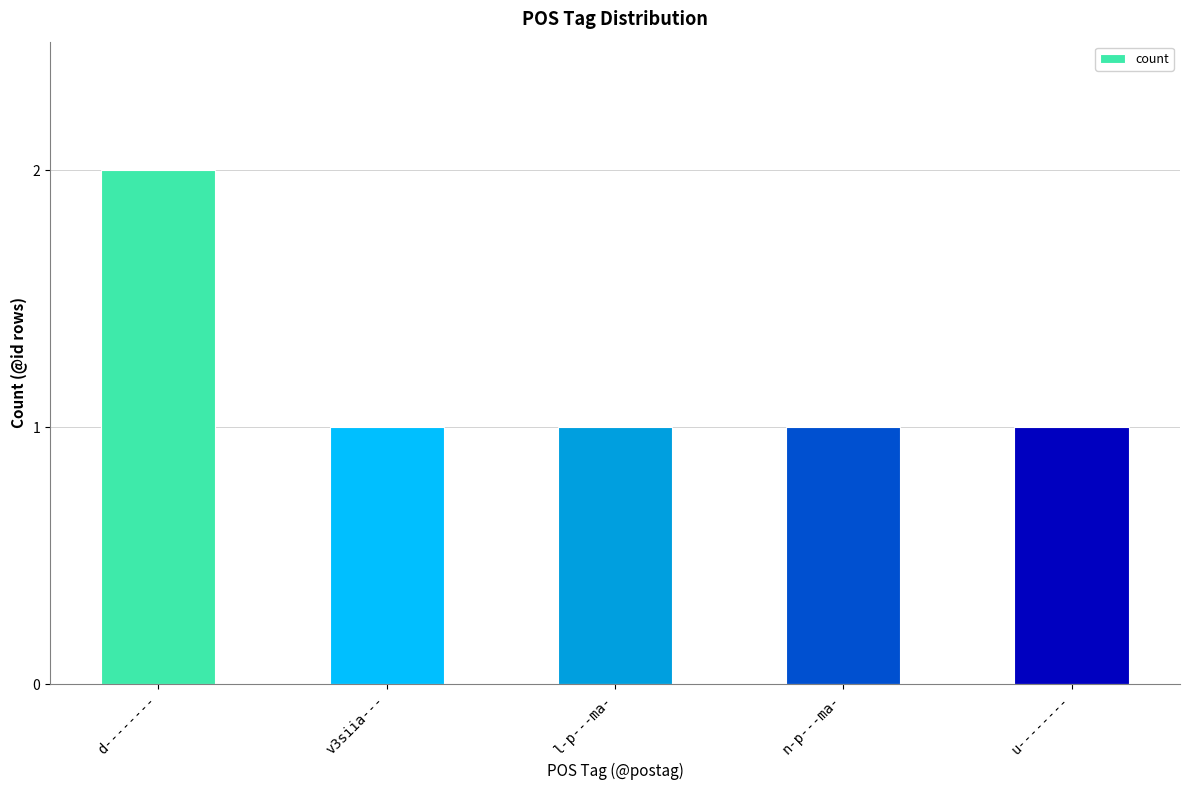

What position from the right is n-p---ma-?

2